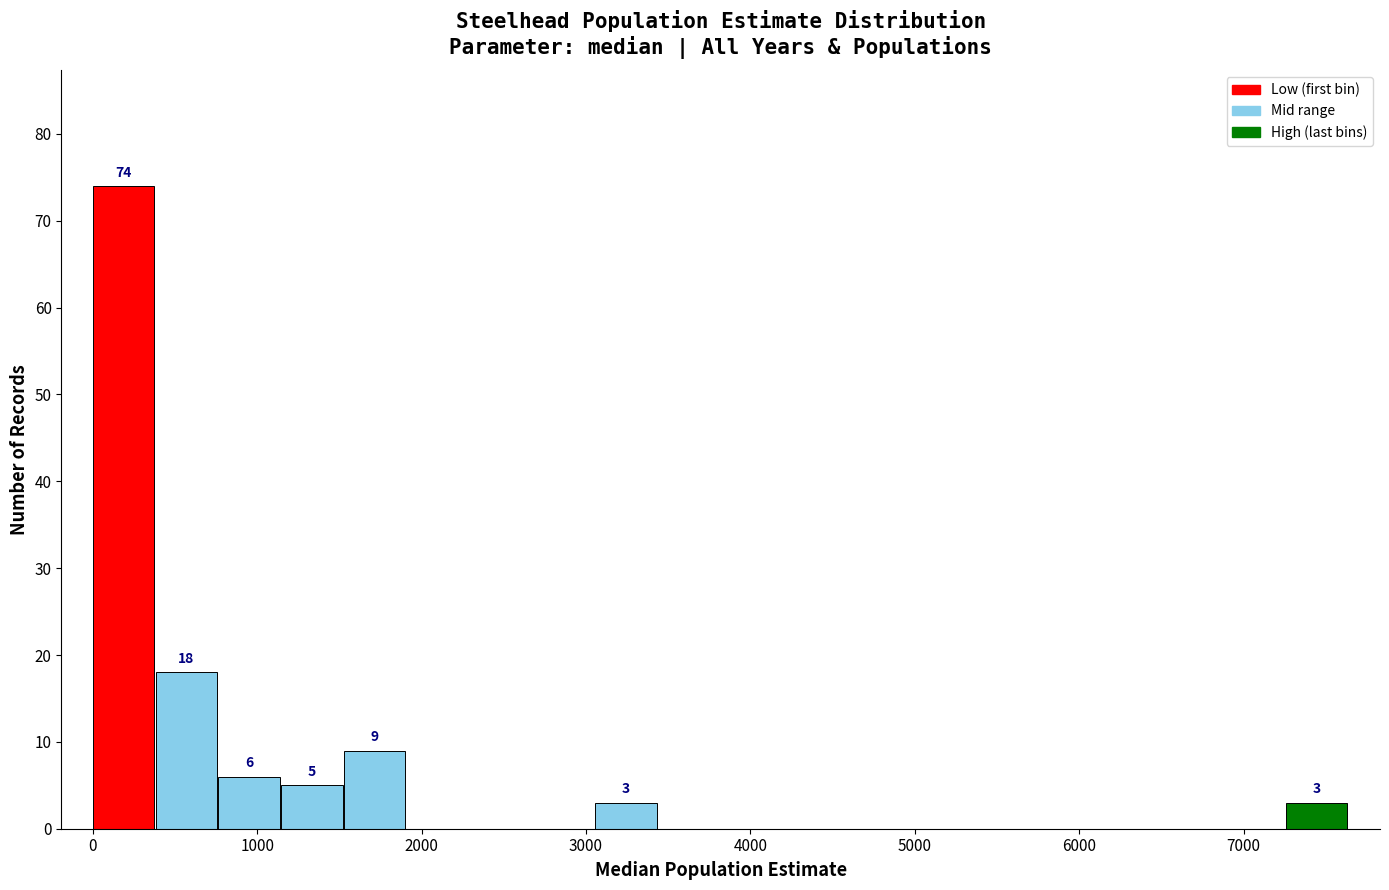

Read against the x-axis, roughly where is the centre of the tallest bar?

200